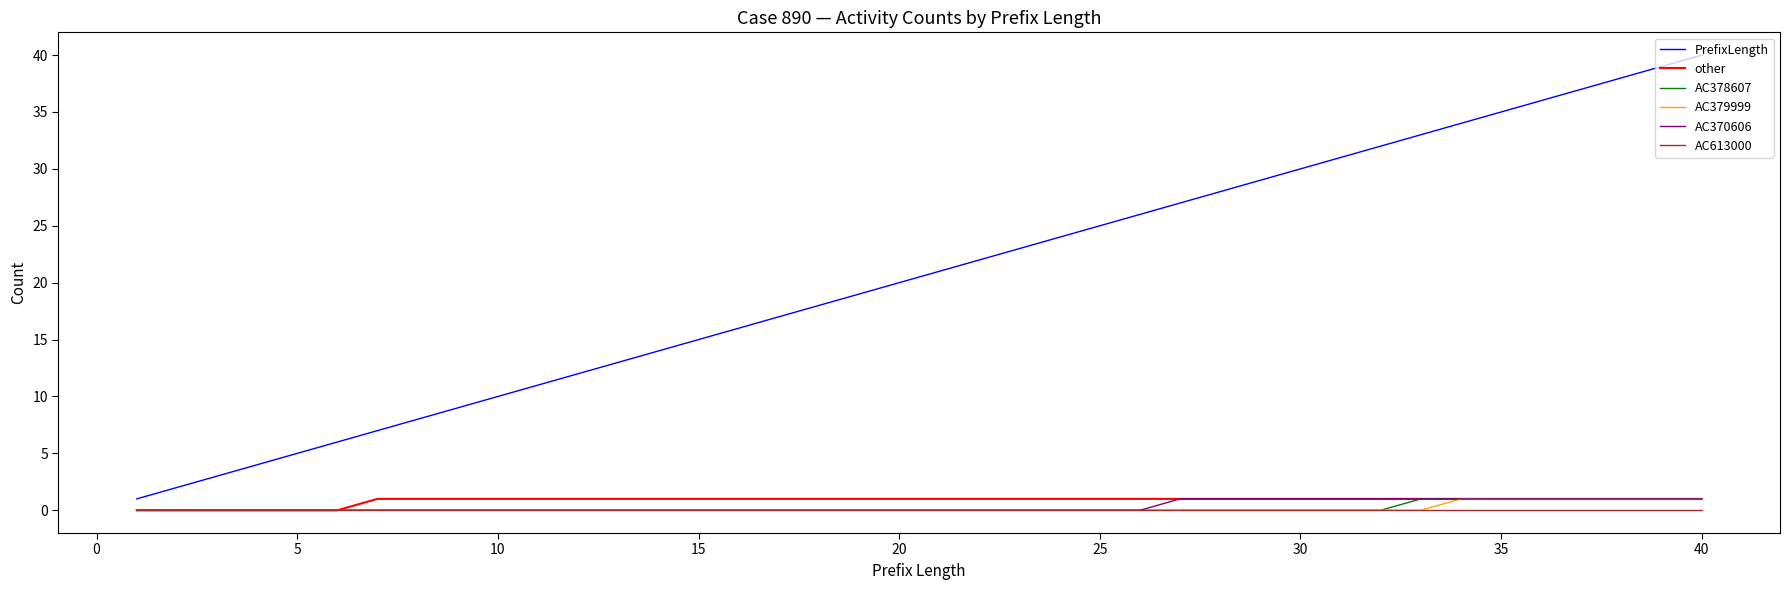

True or false: PrefixLength and AC370606 cross at least once.

False